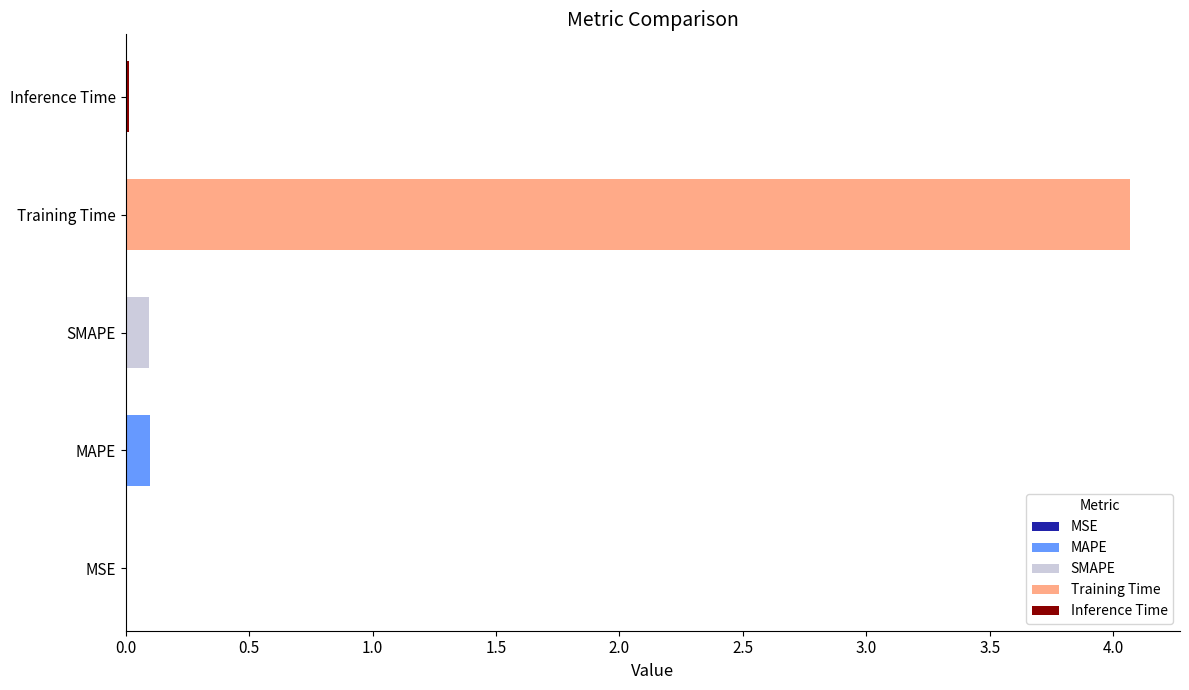

Is it true that the value at MSE is 0.0?

True